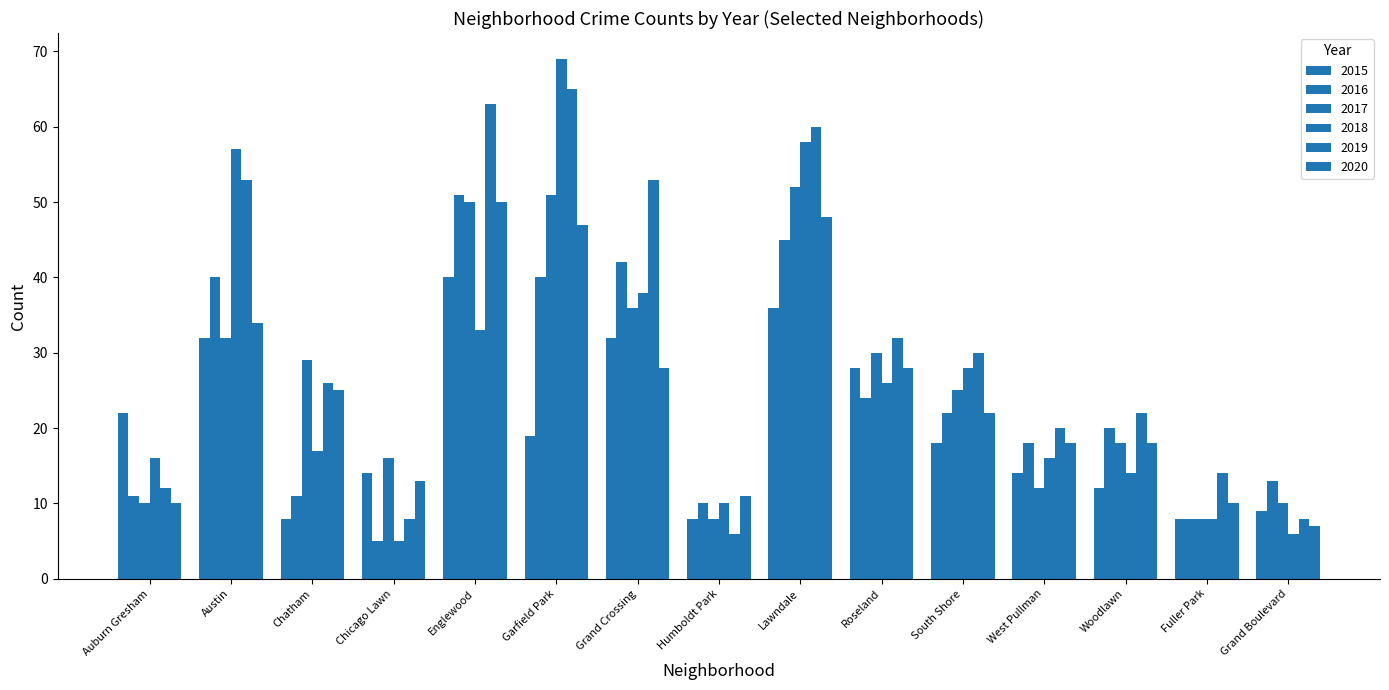

The value of 2019 at Grand Crossing is 69. True or false?

False